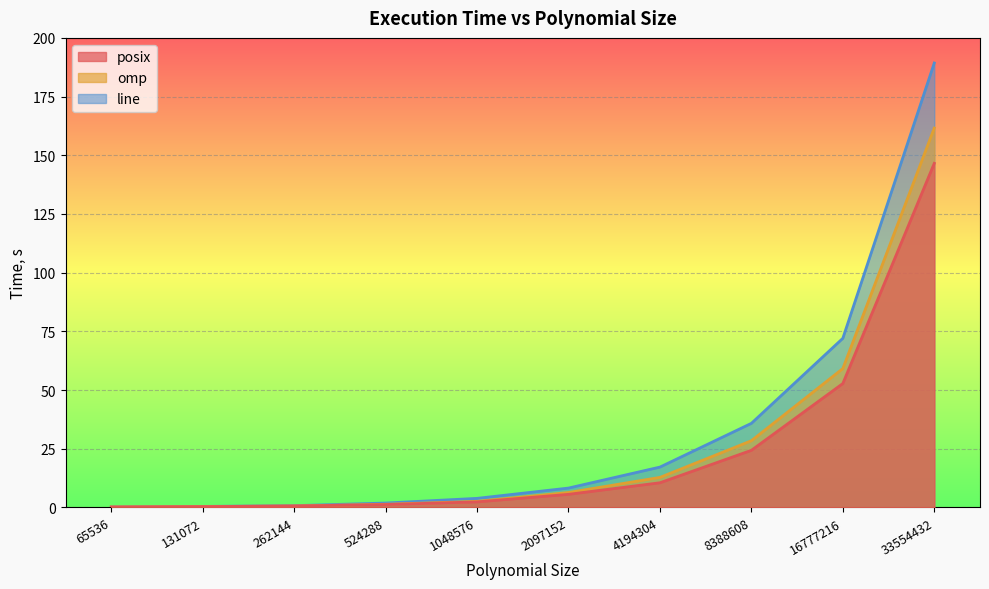

Rank the series by their maximum value, from lowest to highest.

posix, omp, line